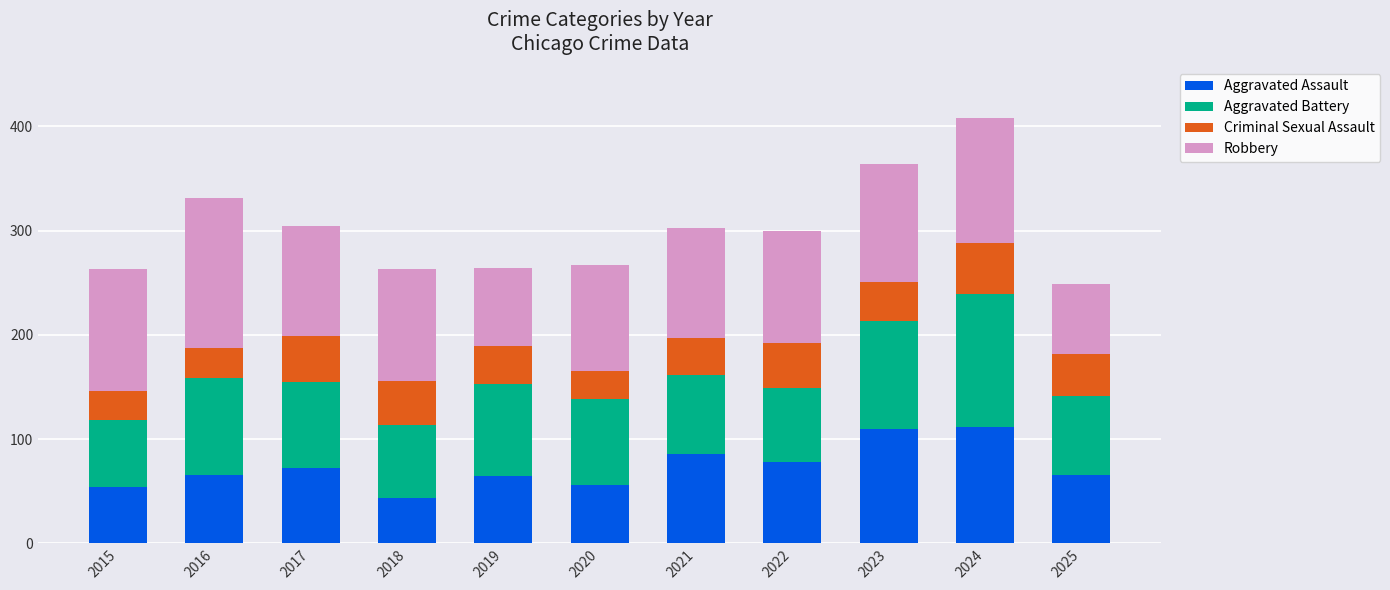

At which category is the sum across all series the highest?

2024